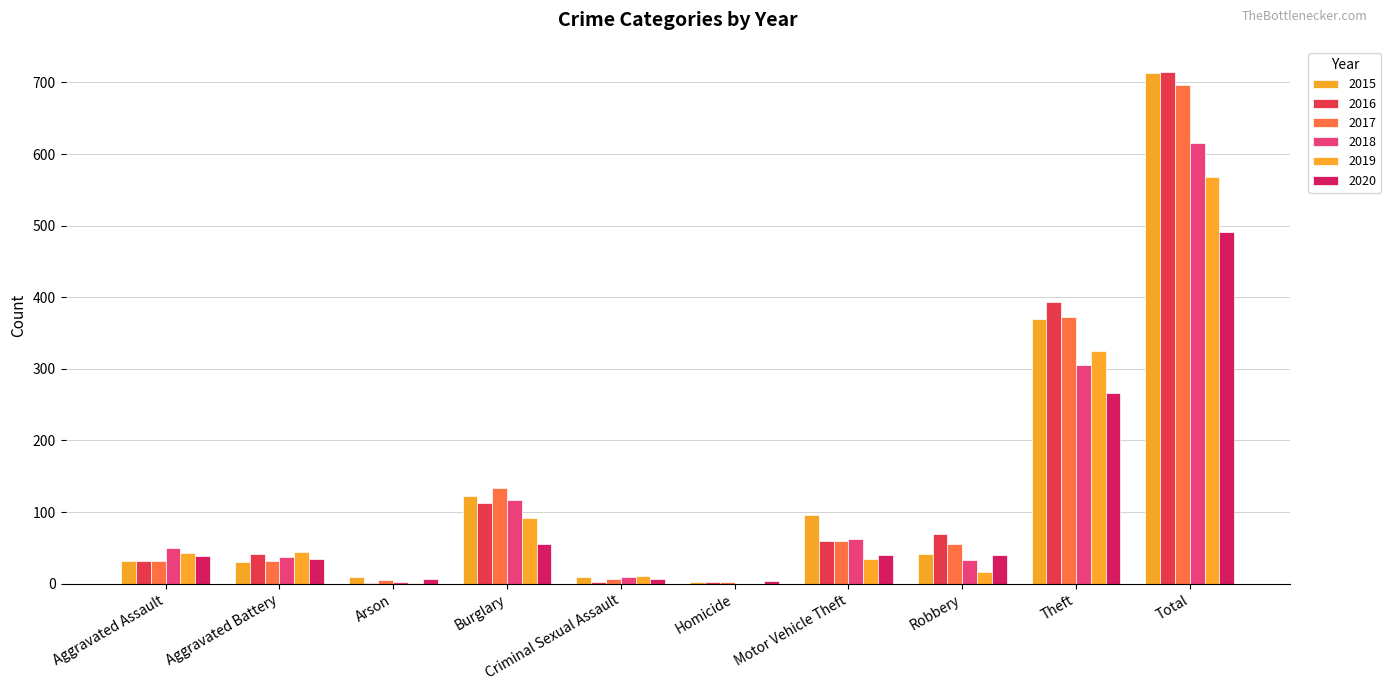

Which has a higher value, Aggravated Battery or Burglary?

Burglary